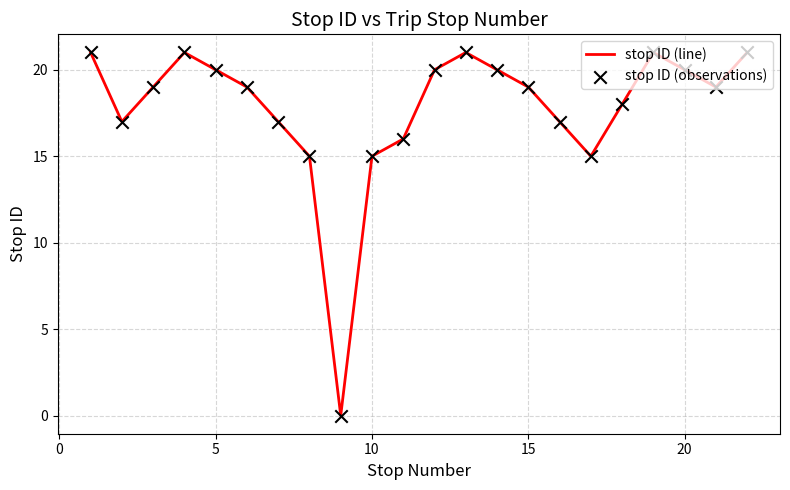

What is the maximum value shown in the chart?

21